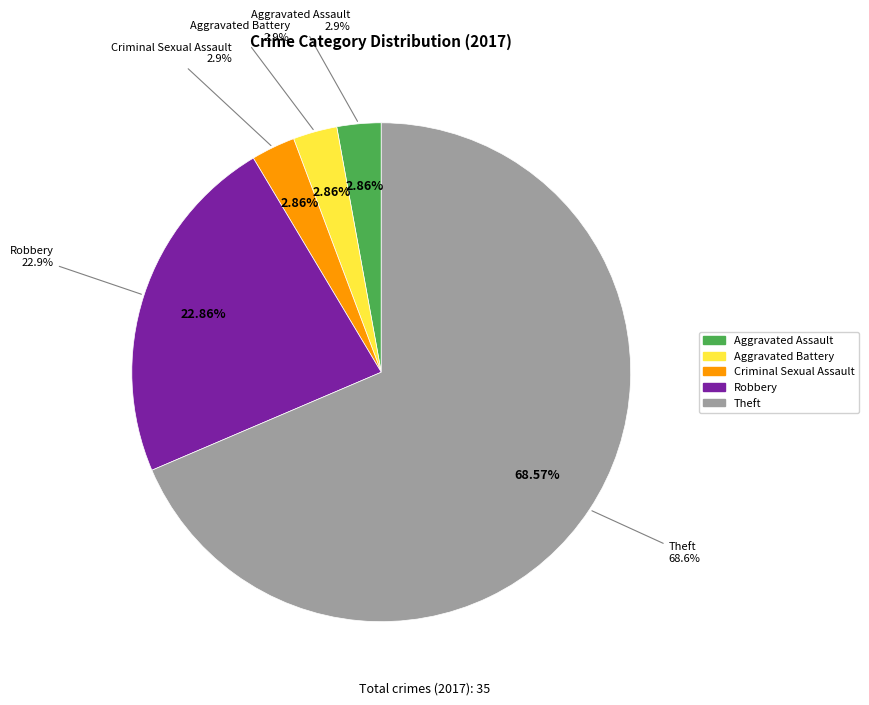

Which category has the biggest portion of the pie?

Theft